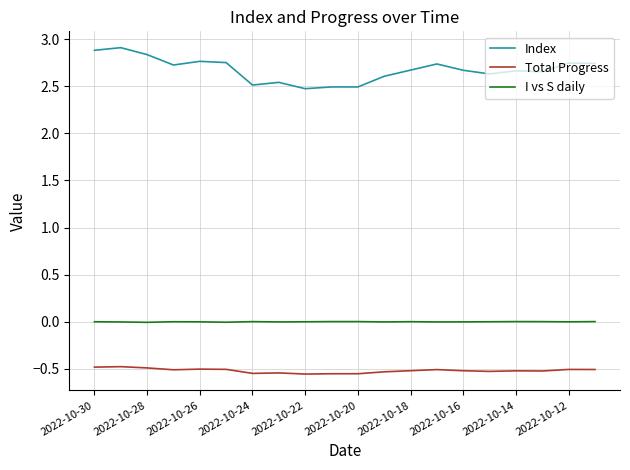

List the series in order of their peak value, highest first.

Index, I vs S daily, Total Progress